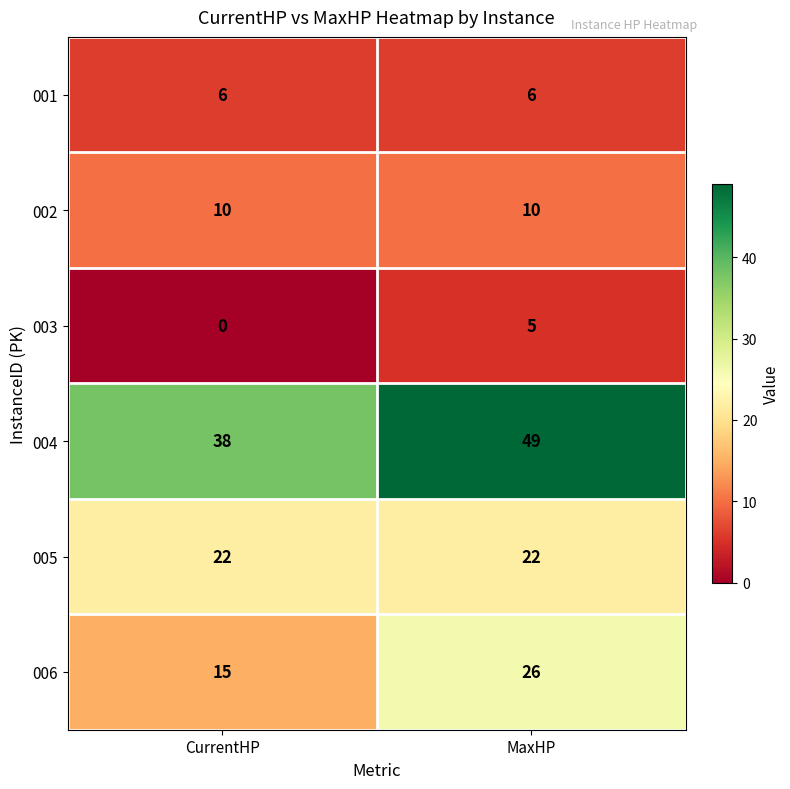

At which category is the sum across all series the highest?

MaxHP